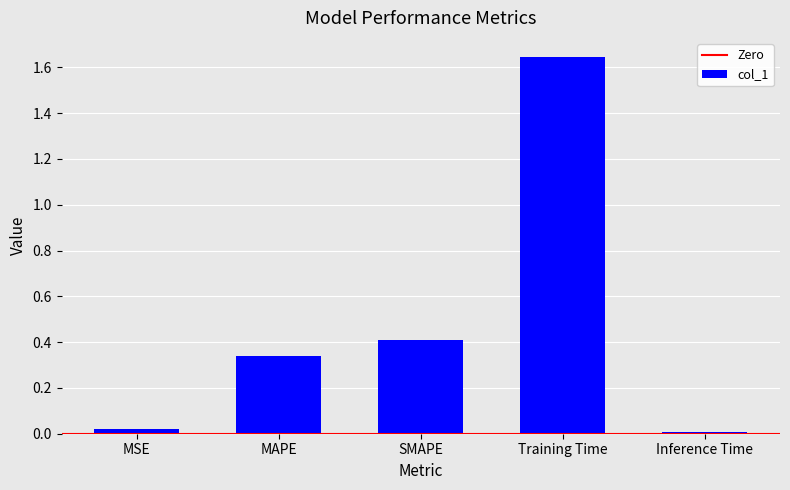

At which category does the chart reach its peak across all series?

Training Time